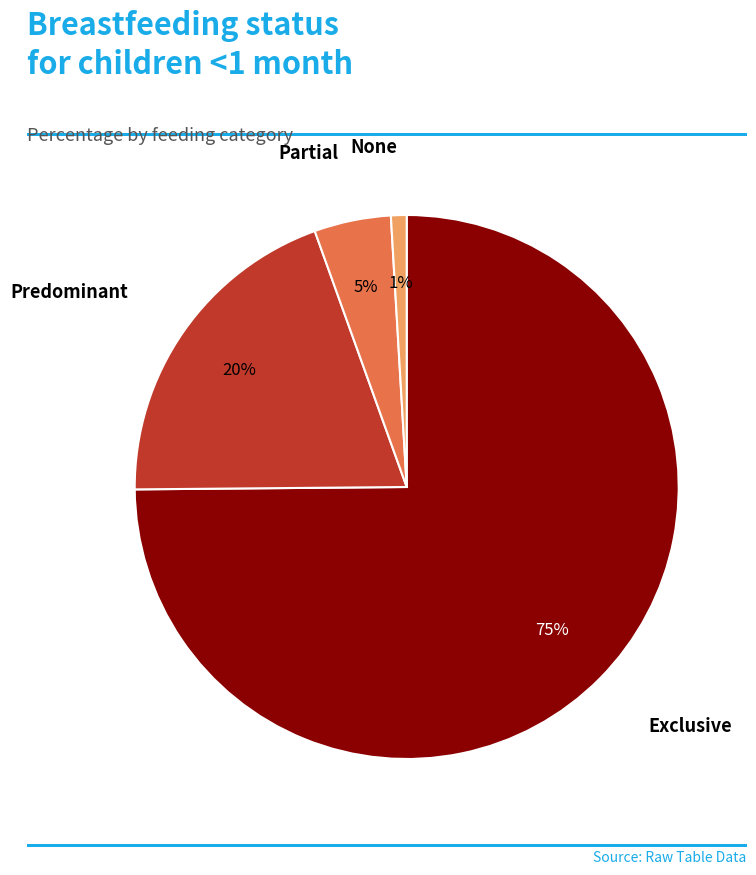

Does Exclusive account for over 50% of the chart?

Yes